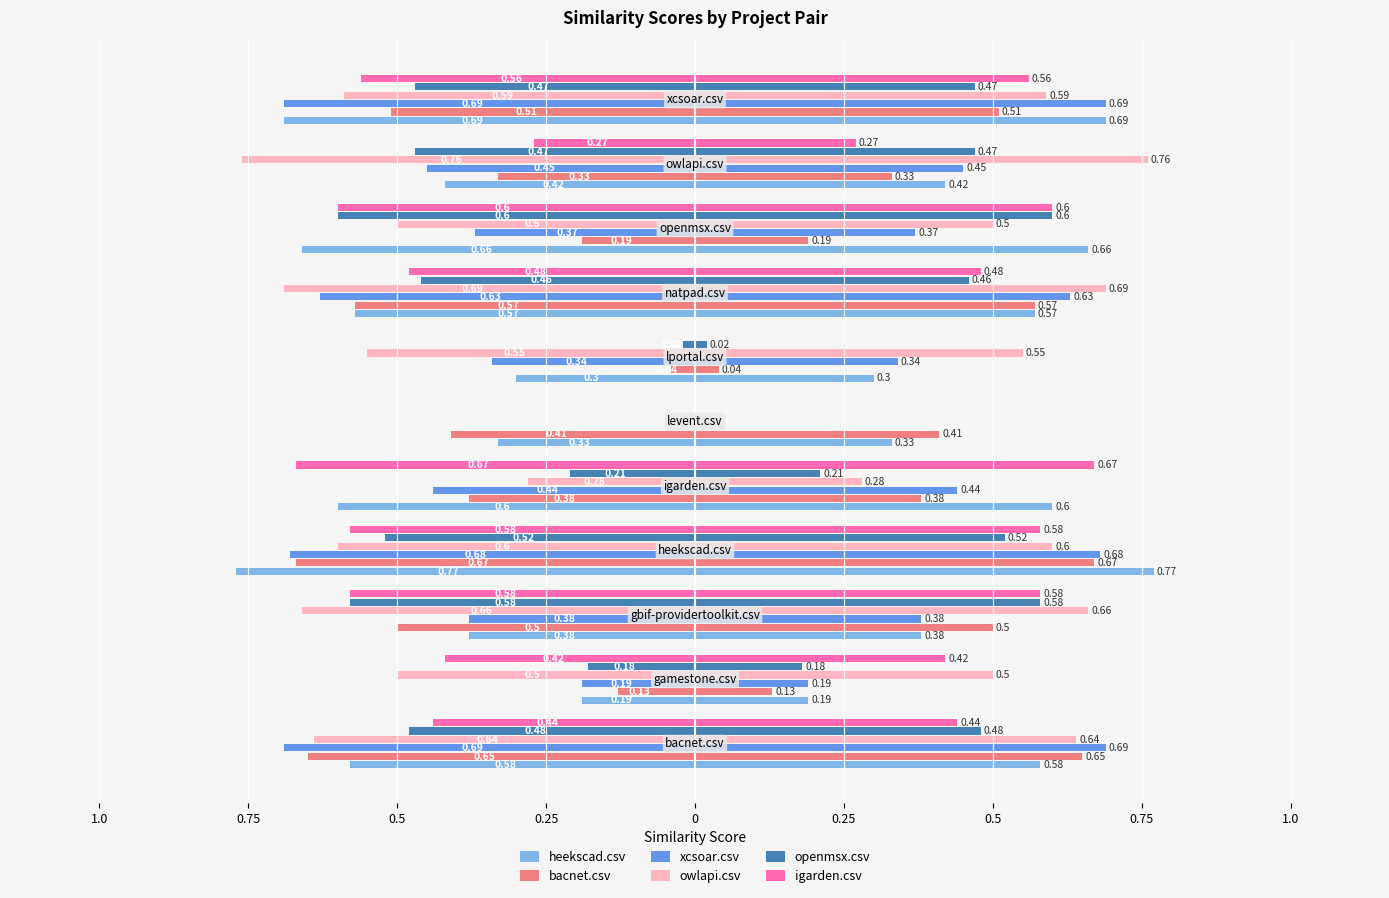

The xcsoar.csv series shows -0.2 at 1.0. True or false?

False